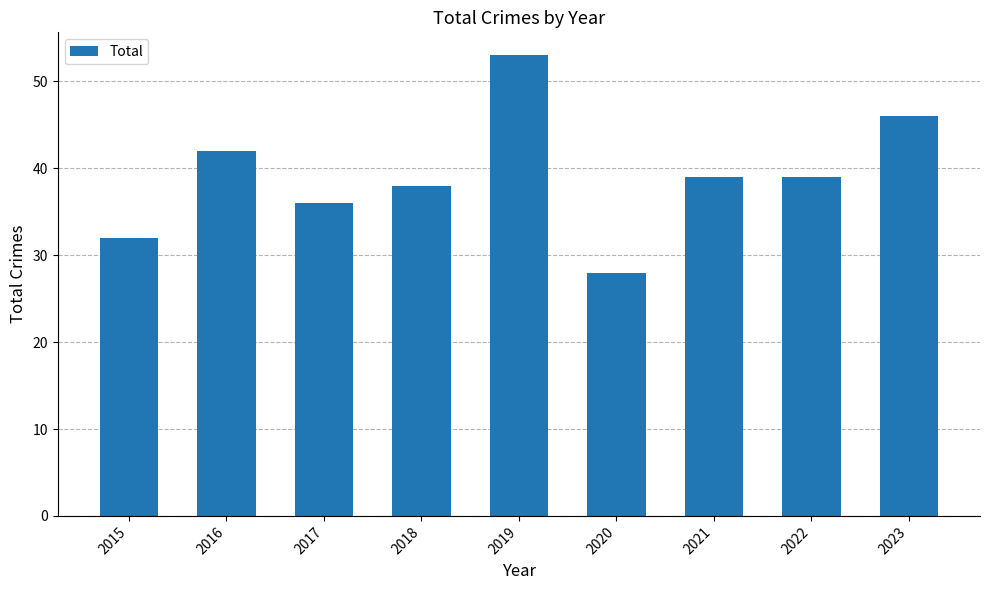

What is the difference between the second highest and second lowest values?

14